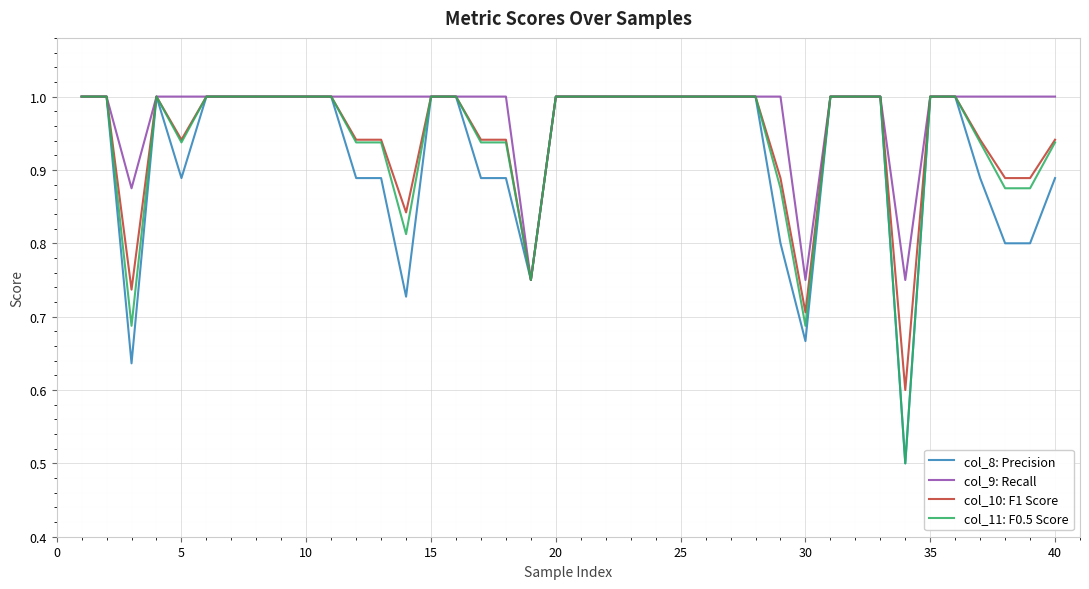

What is the minimum value shown in the chart?

0.5